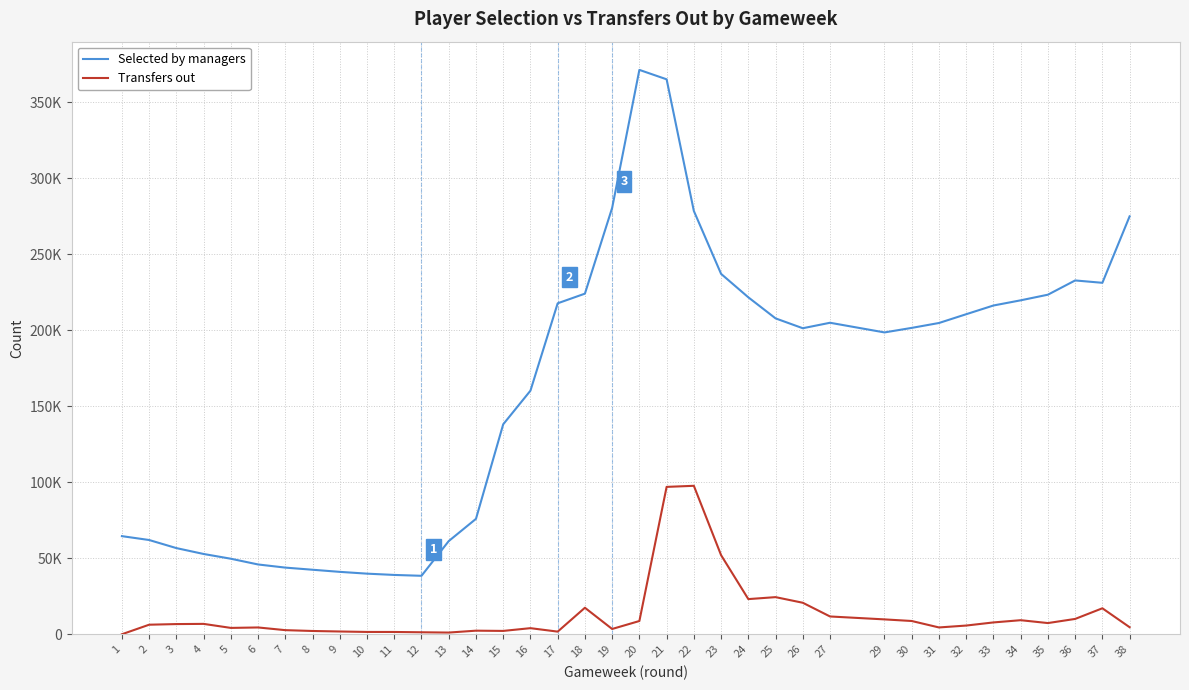

True or false: Transfers out and Selected by managers cross at least once.

False